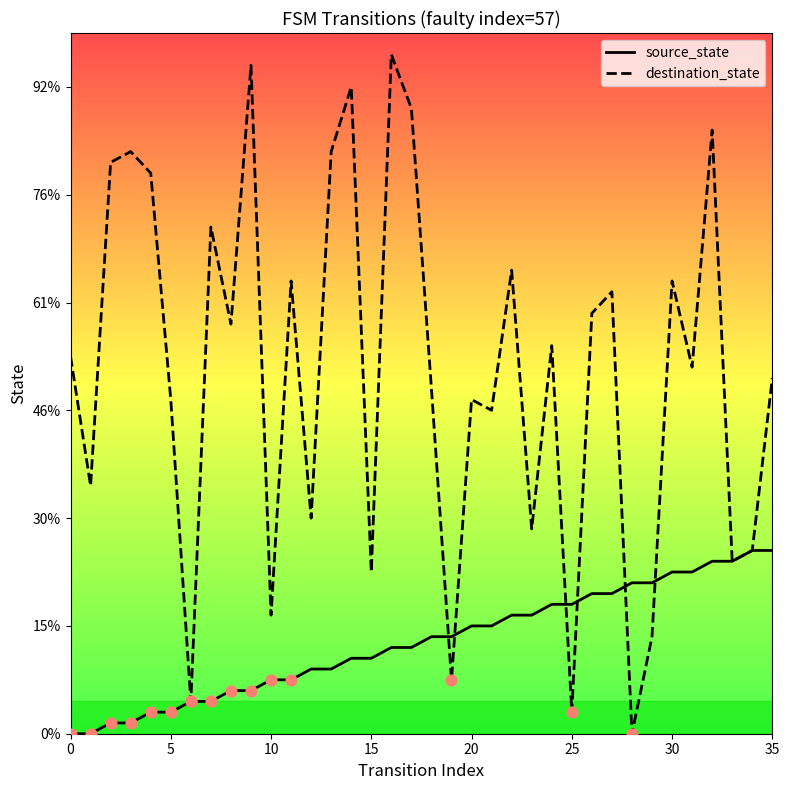

Which series has the largest total across all categories?

destination_state